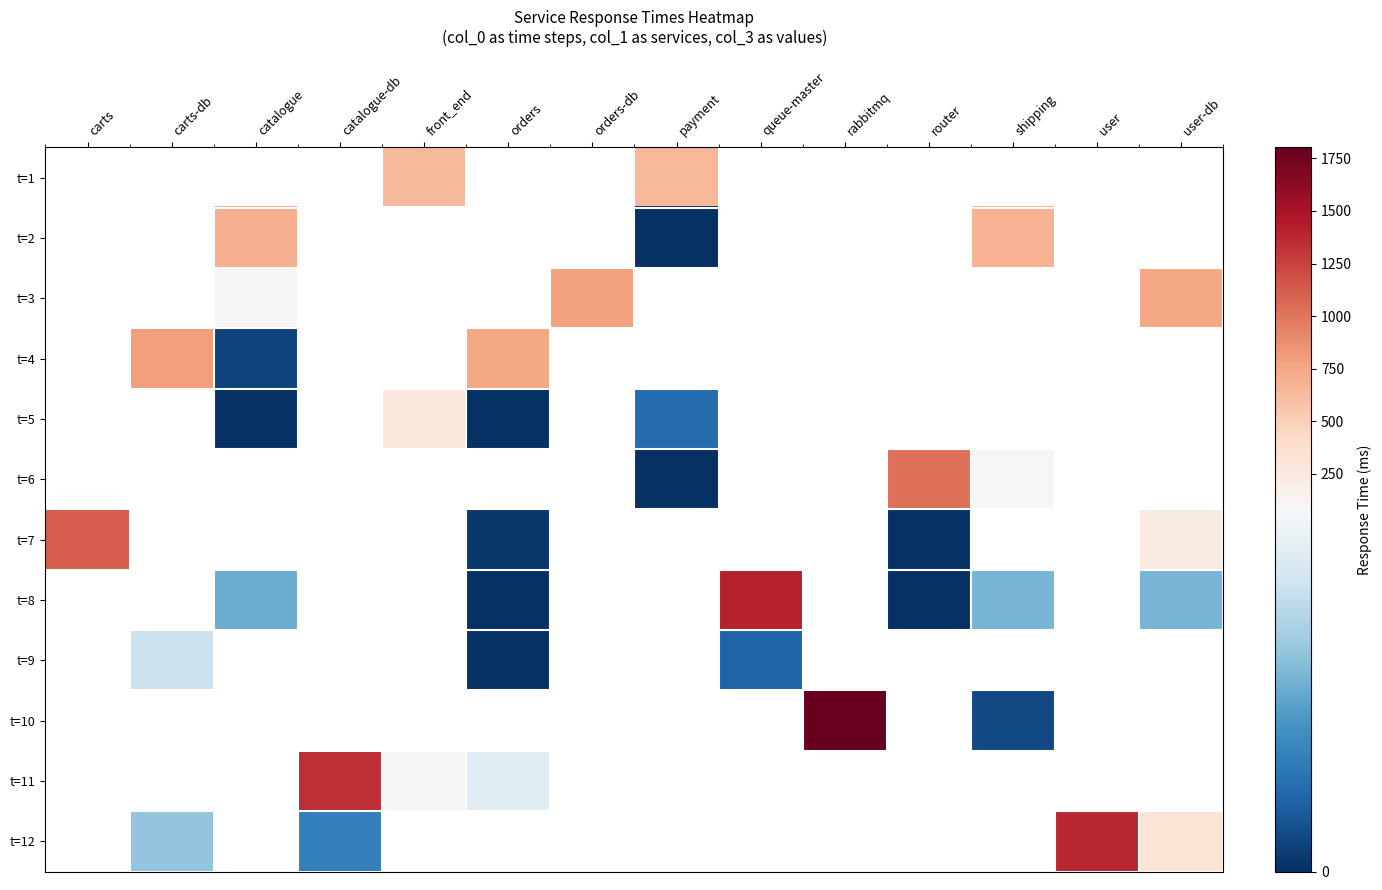

How many values in the t=1 series are below 654?

1